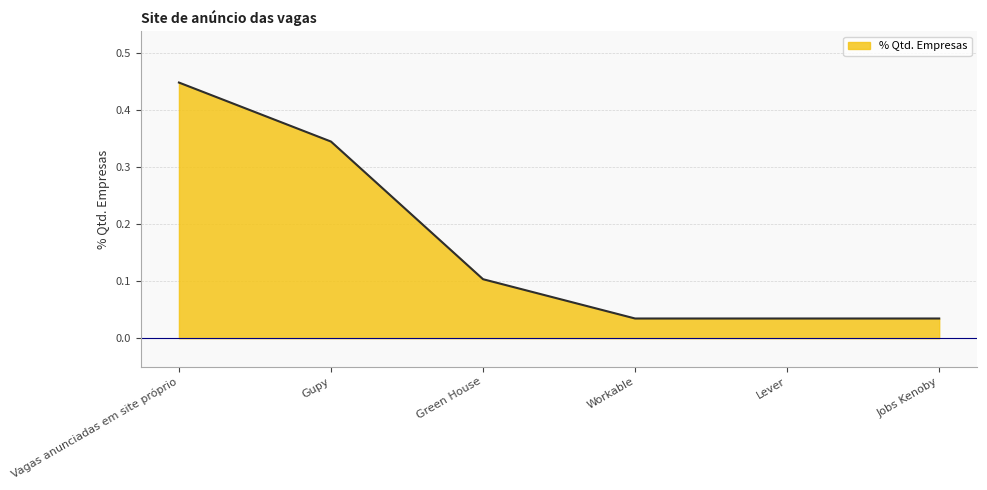

How many categories are shown in the chart?

6